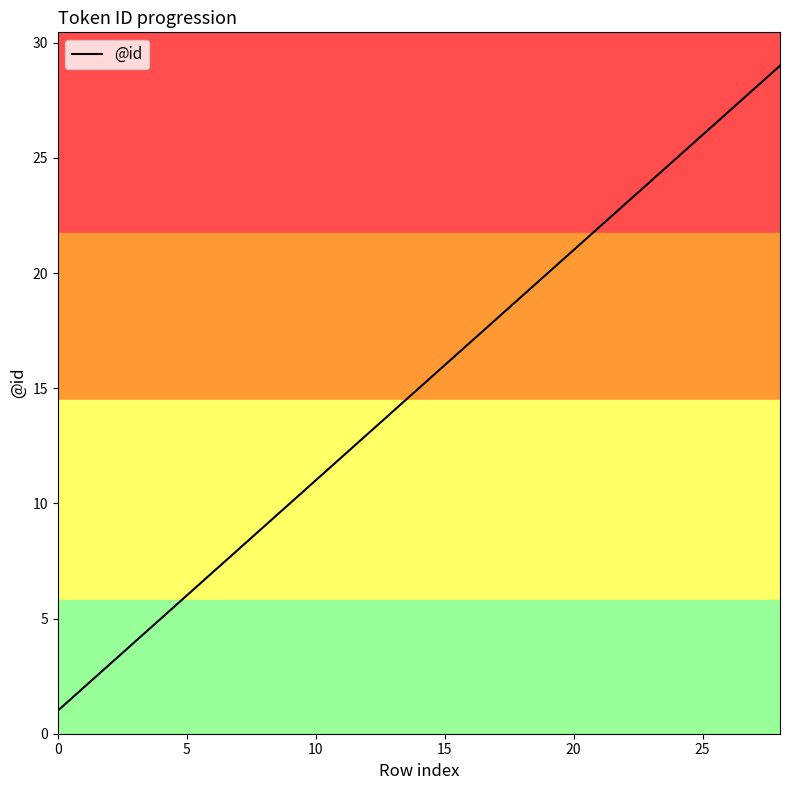

What is the difference between the maximum and minimum values?

28